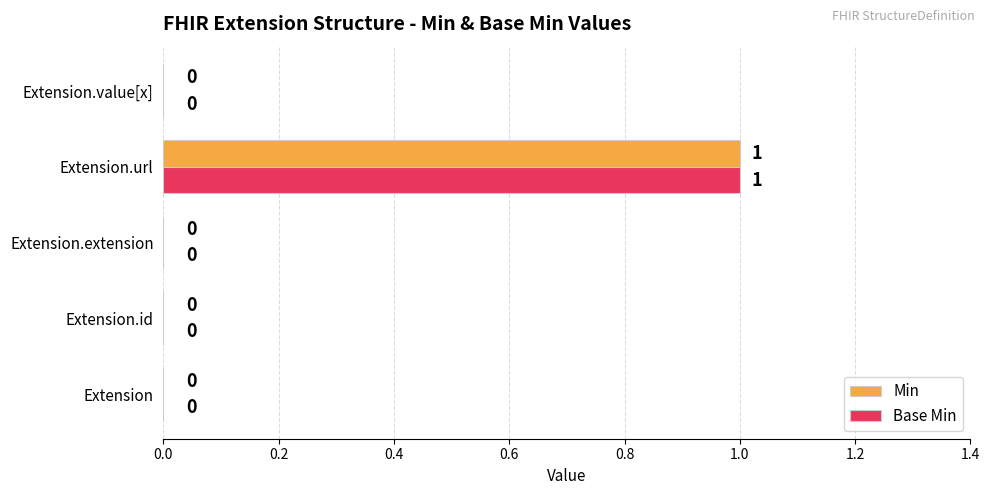

How many Base Min values are between 0 and 1?

5